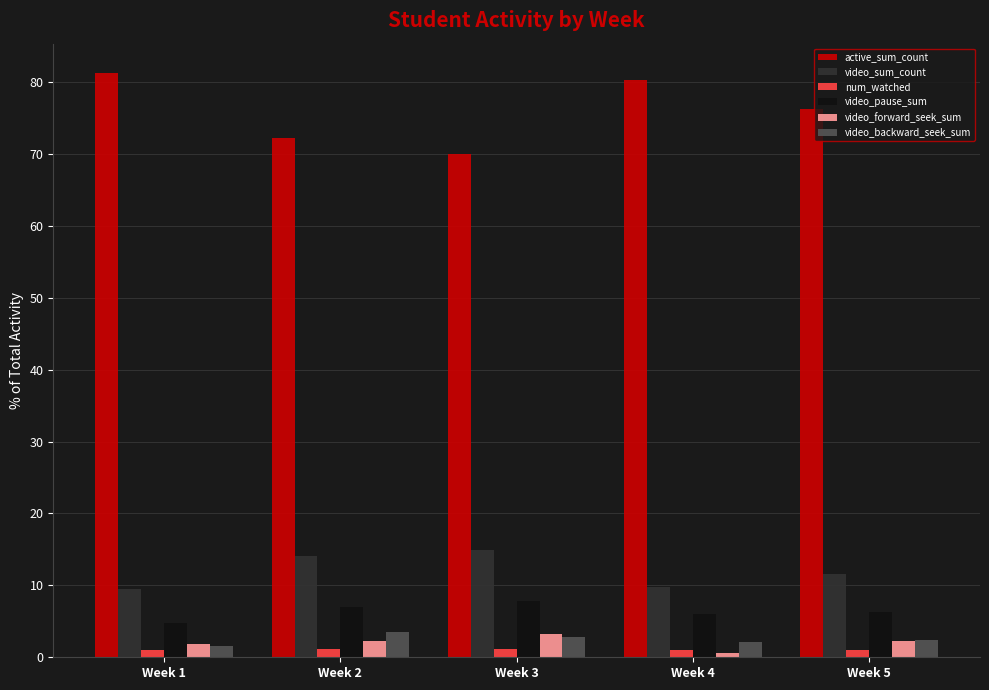

What is the difference between the second highest and minimum values in the video_pause_sum series?

2.2